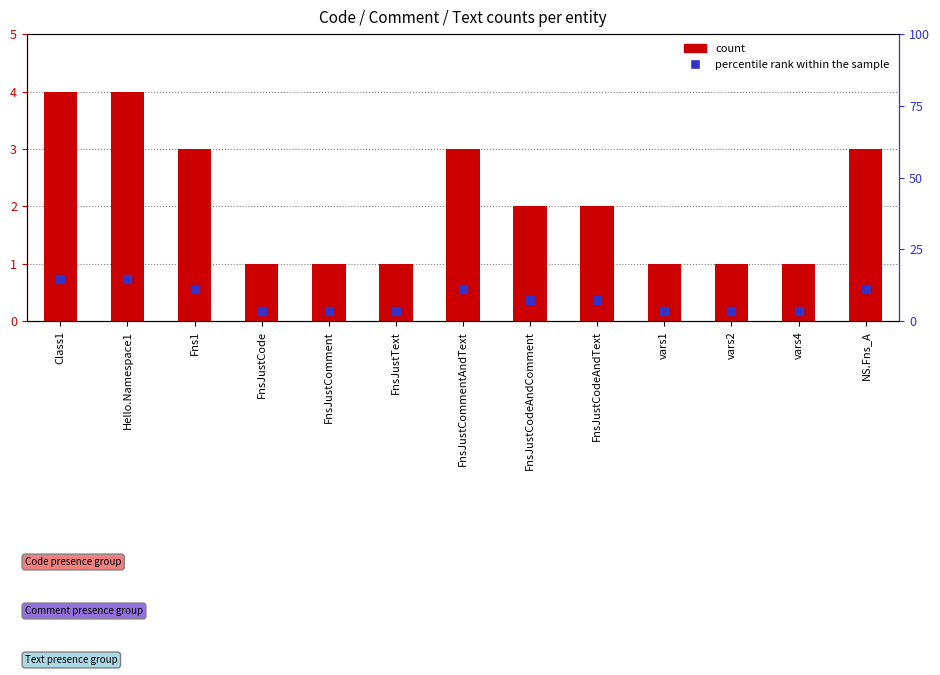

Which series has the widest spread of Y values?

percentile rank within the sample